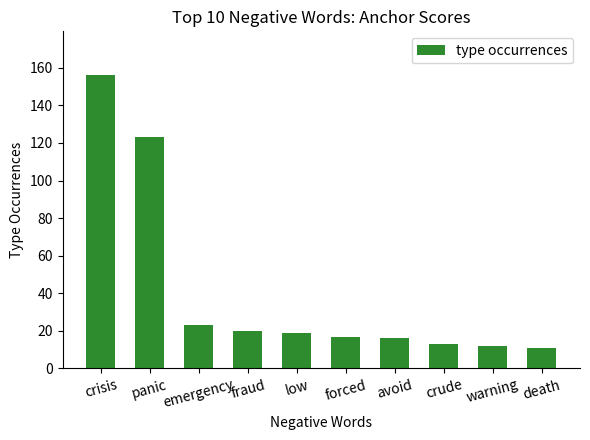

What is the difference between the values at avoid and low?

3